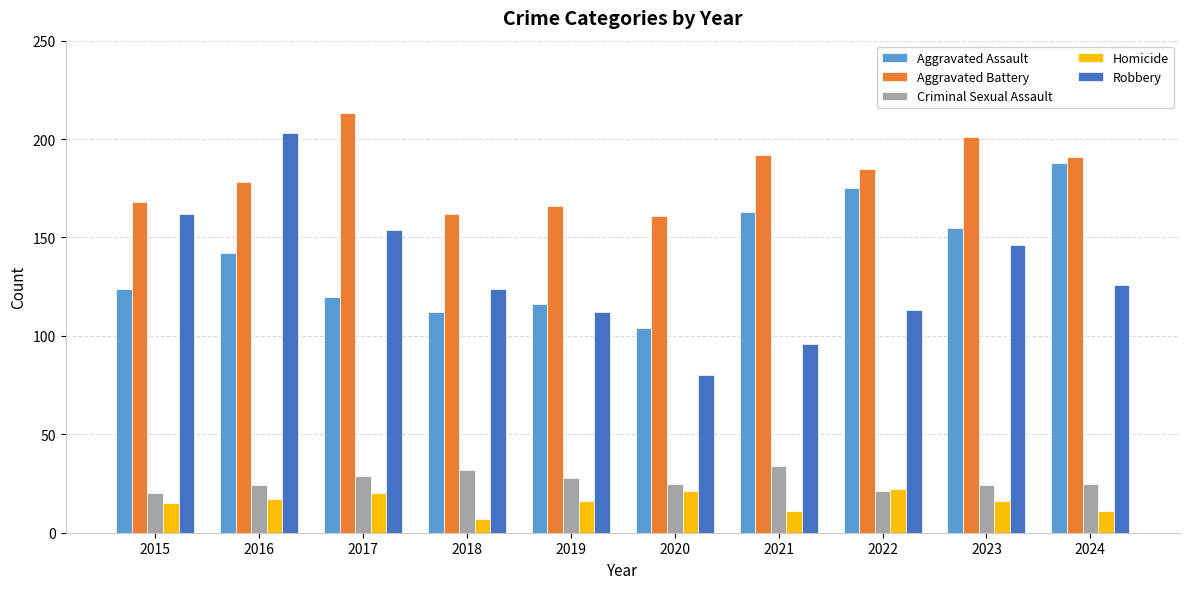

What is the lowest value of the Robbery series?

80